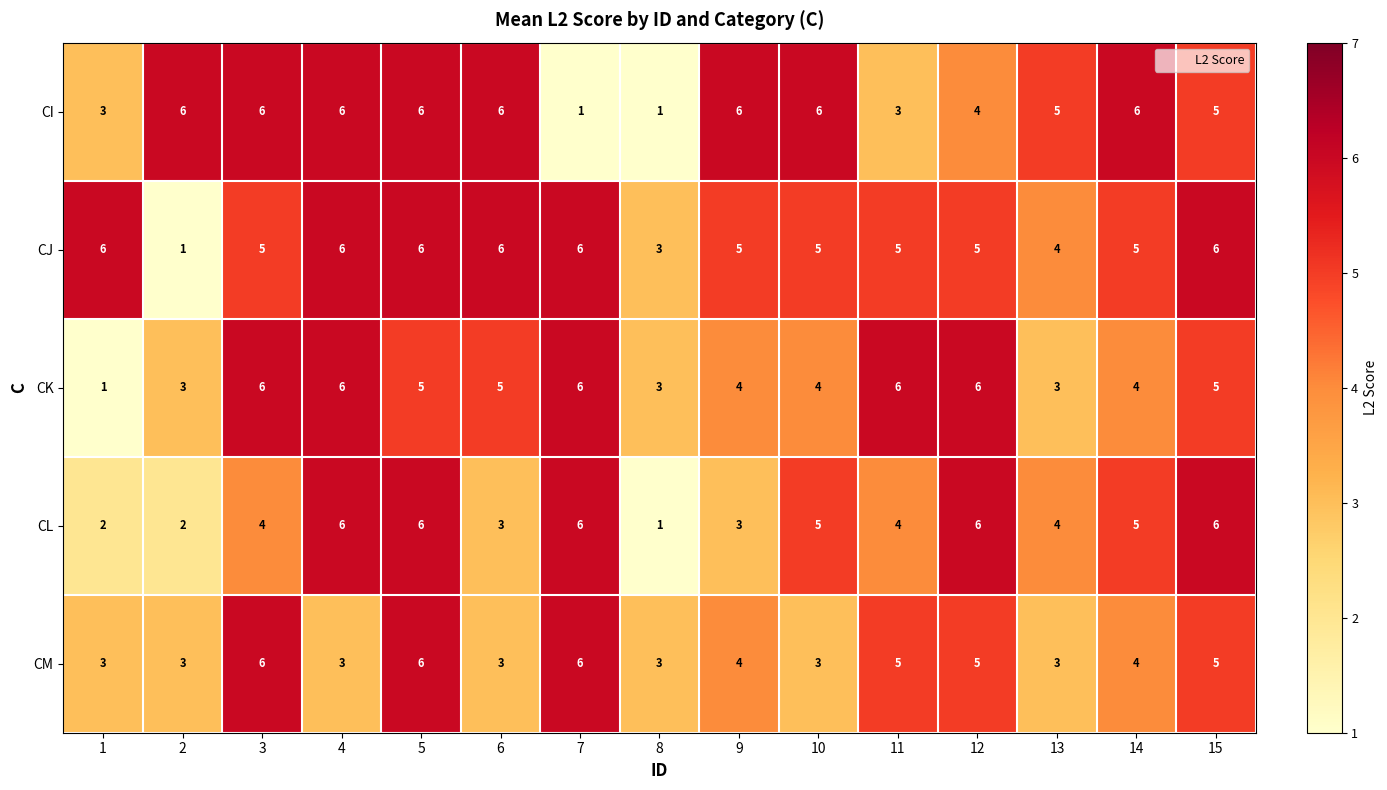

What is the difference between the second highest and second lowest values in the CI series?

5